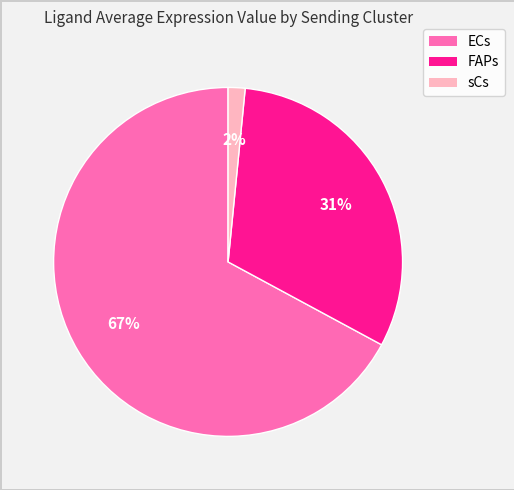

Which slice is the smallest?

sCs